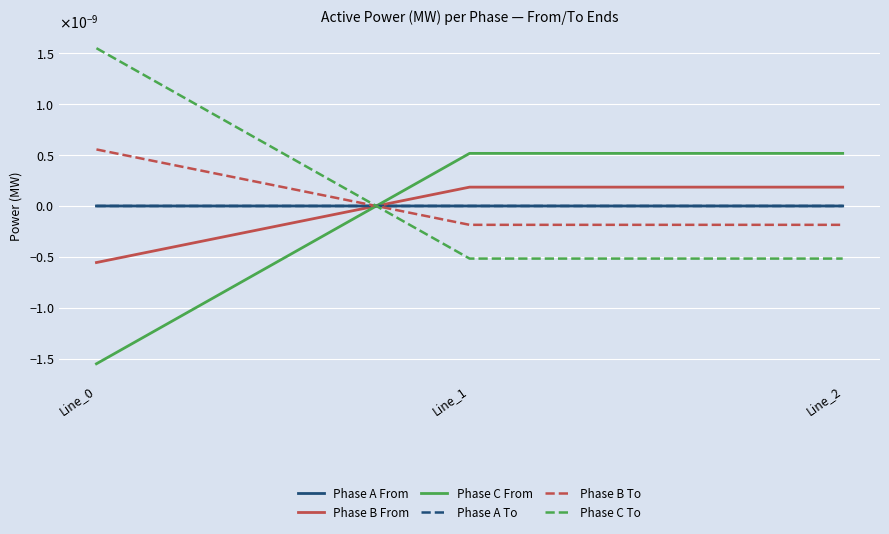

Does the chart display data point markers on the line(s)?

No